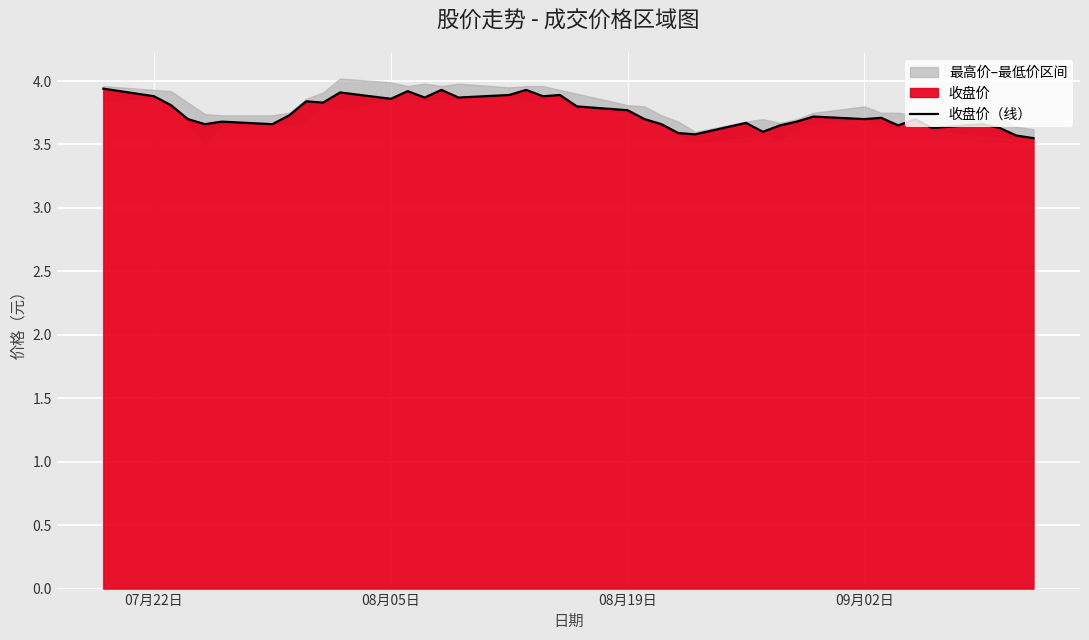

What is the difference between the maximum and second lowest values?

0.4